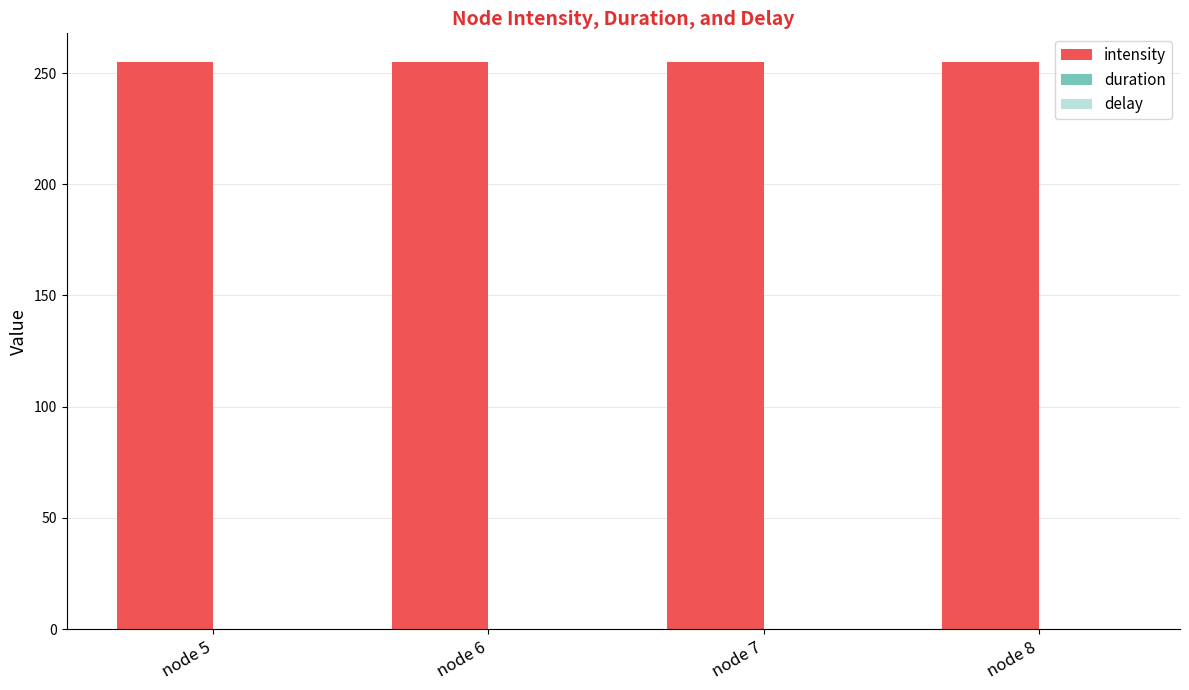

At which label does intensity reach its minimum?

node 5